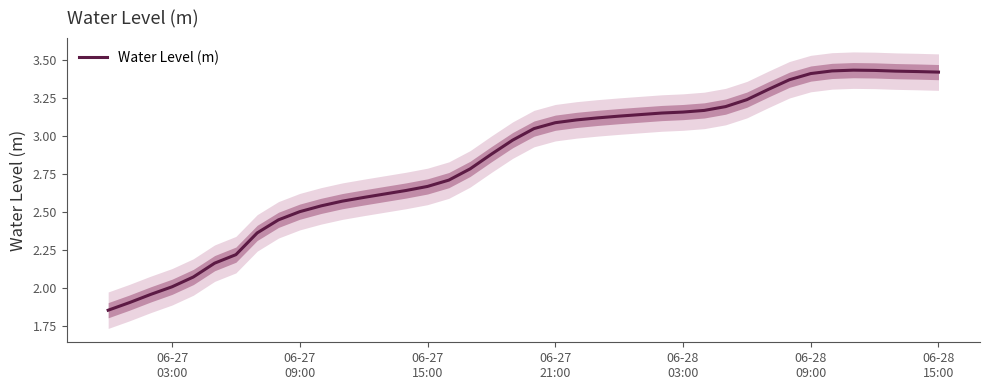

What is the minimum value shown in the chart?

1.9